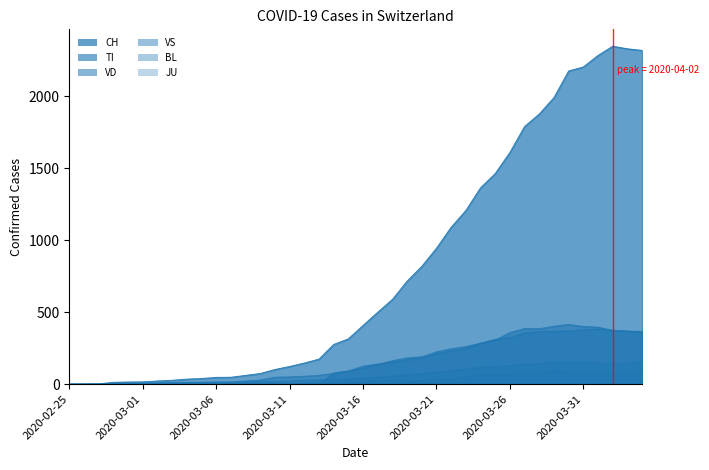

At how many categories does at least one series exceed 717?

16